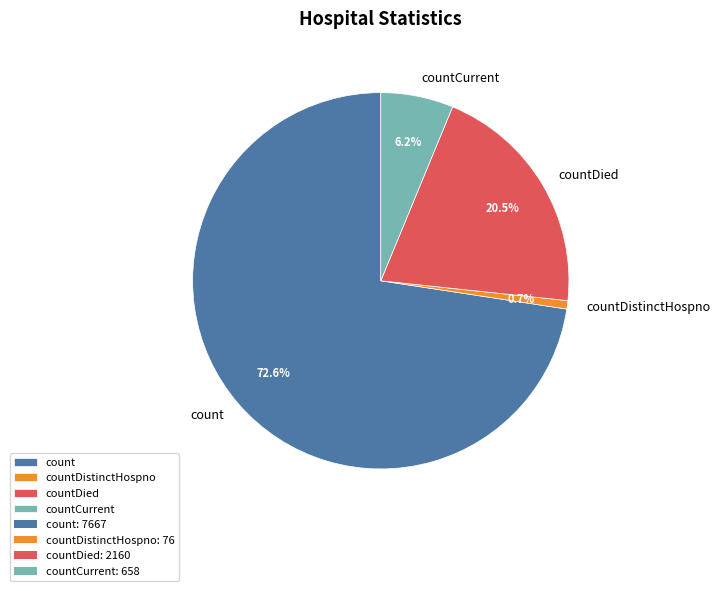

Which has a higher value, countDied or countDistinctHospno?

countDied